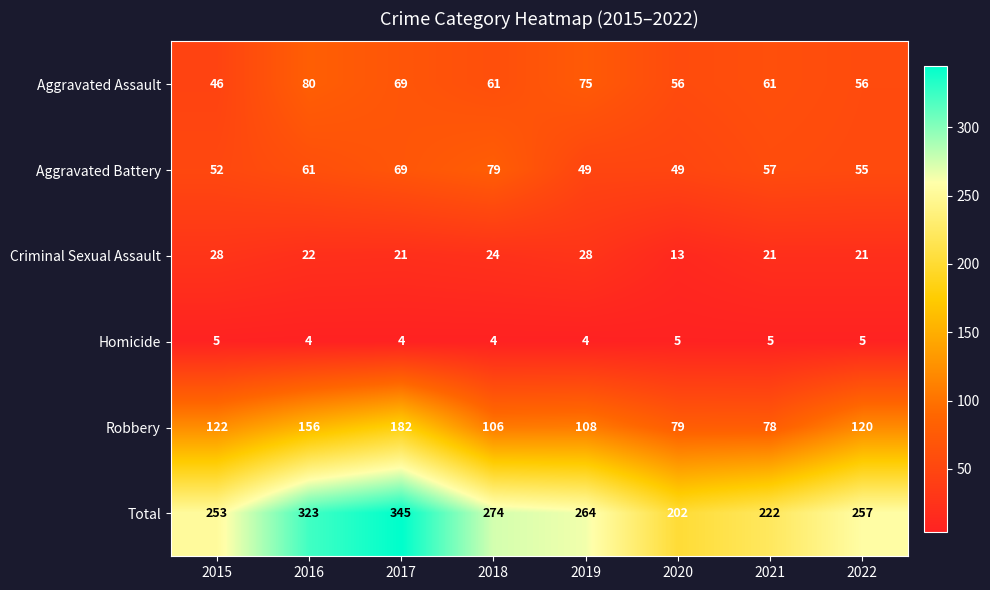

Which series has the largest total across all categories?

Total